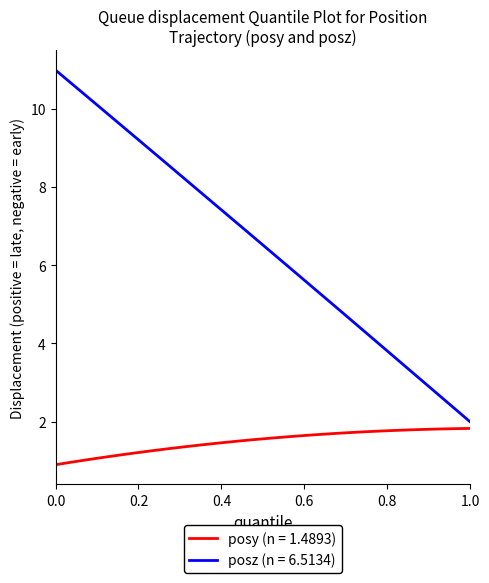

How many lines are shown in the chart?

2